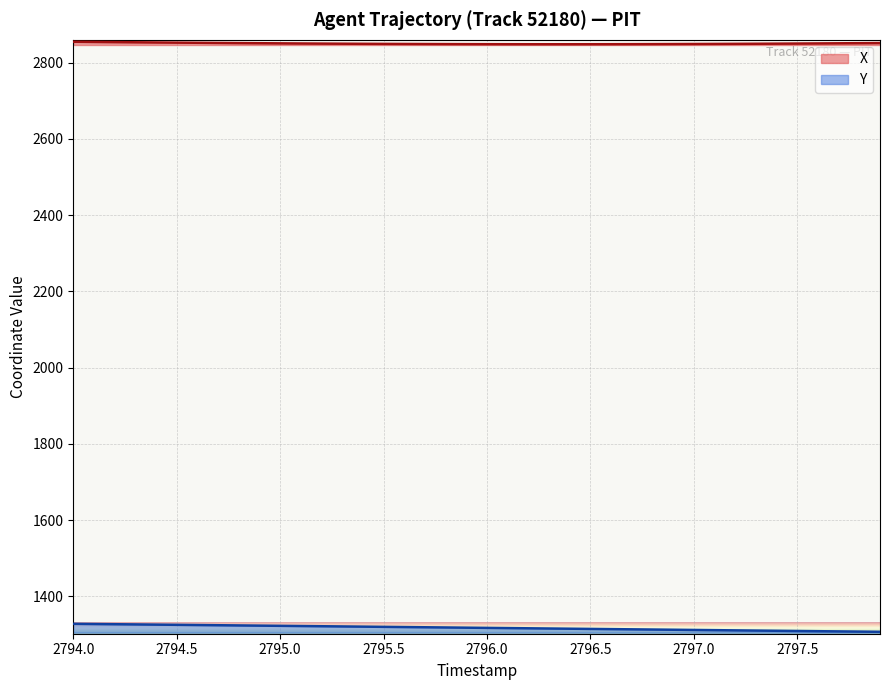

Which series has the largest total across all categories?

X